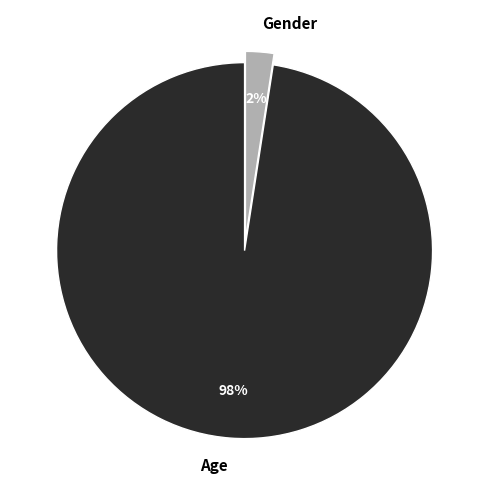

Which has a higher value, Age or Gender?

Age